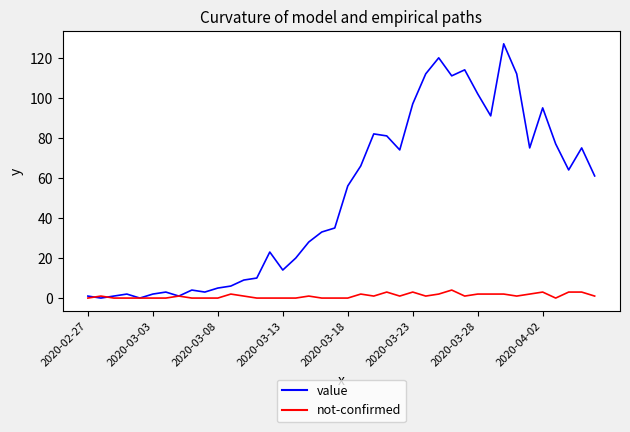

What is the maximum value for value?

127